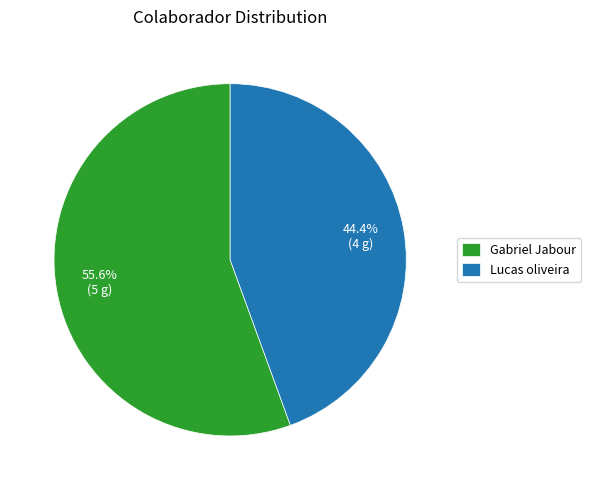

To the nearest percent, what is the difference between the largest and smallest slice percentages?

11%